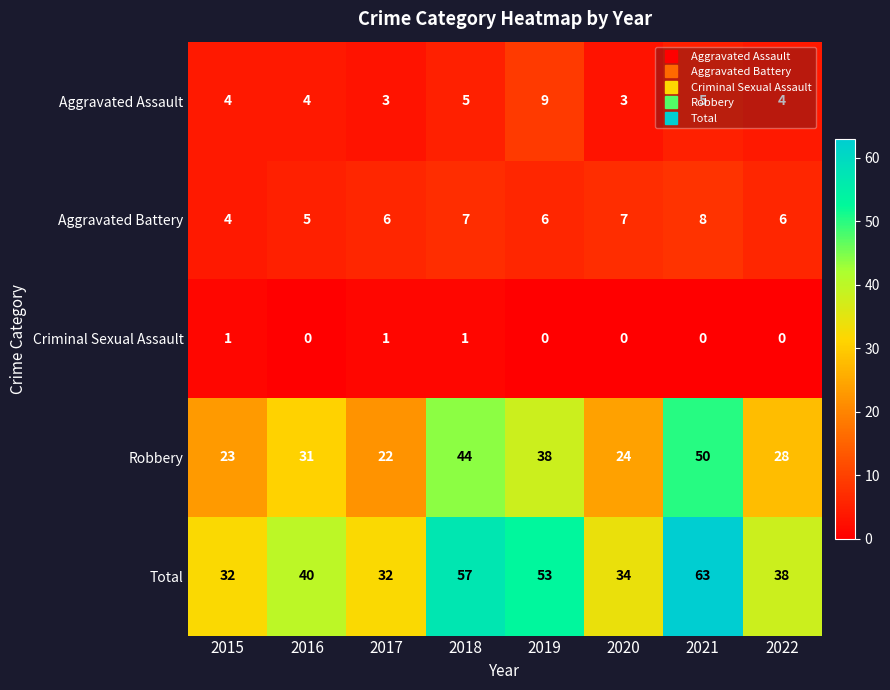

Count the Criminal Sexual Assault values in the range 0 to 1.

8